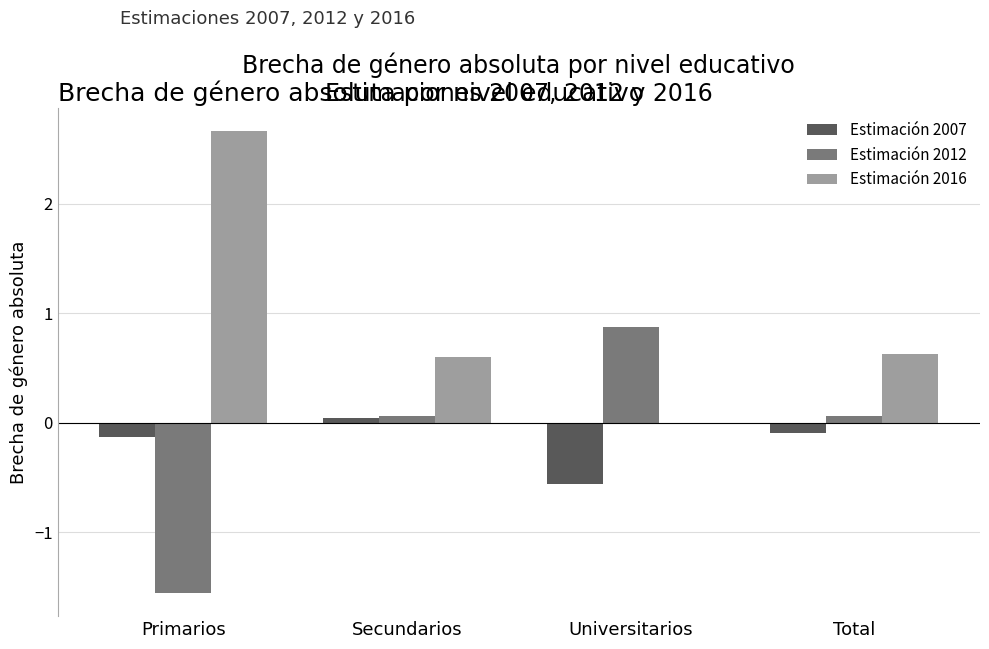

What is the maximum value for Estimación 2012?

0.9